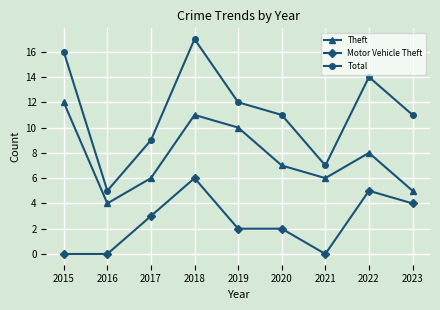

How many interior local valleys does the Total series have?

2